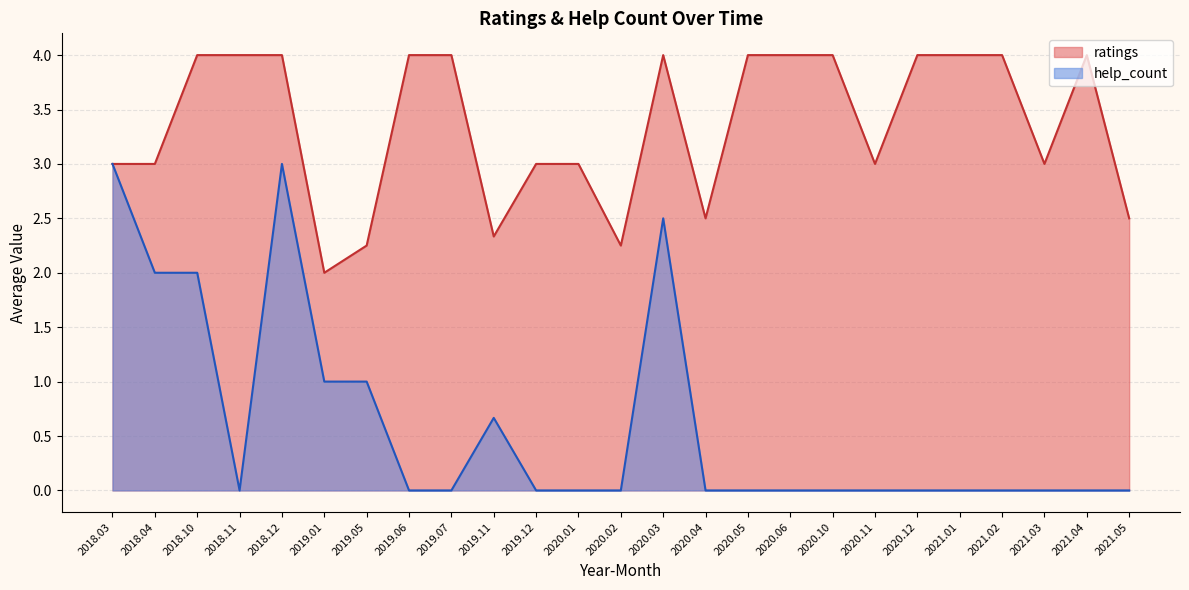

Rank the series by their average value, from highest to lowest.

ratings, help_count